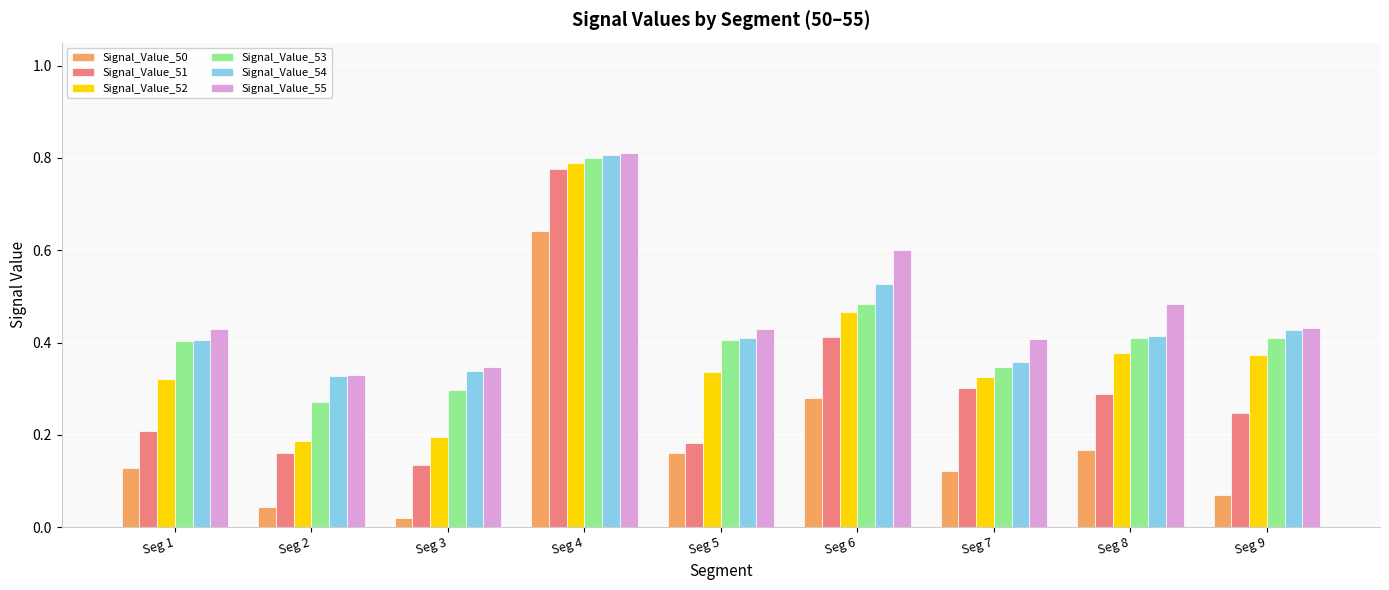

The Signal_Value_50 series shows 0.6 at Seg 4. True or false?

True